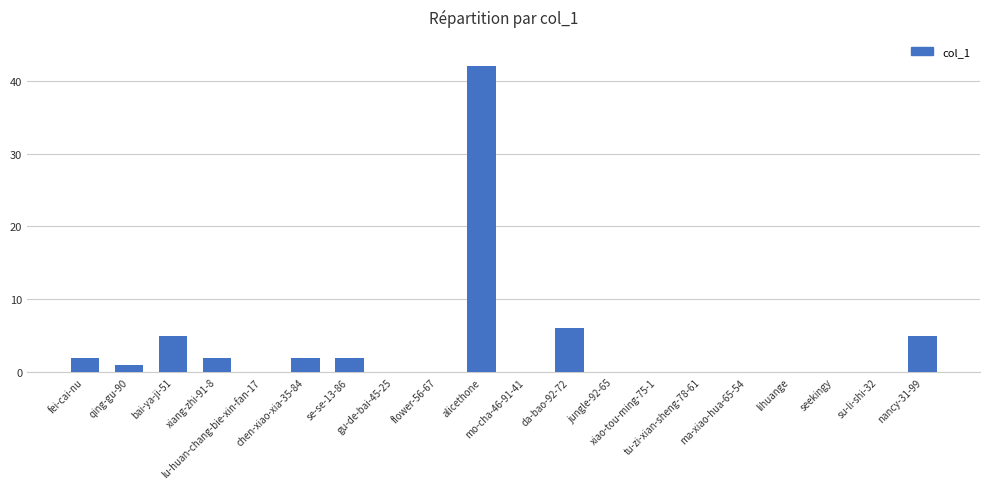

What is the sum of the values at lihuange and xiang-zhi-91-8?

2